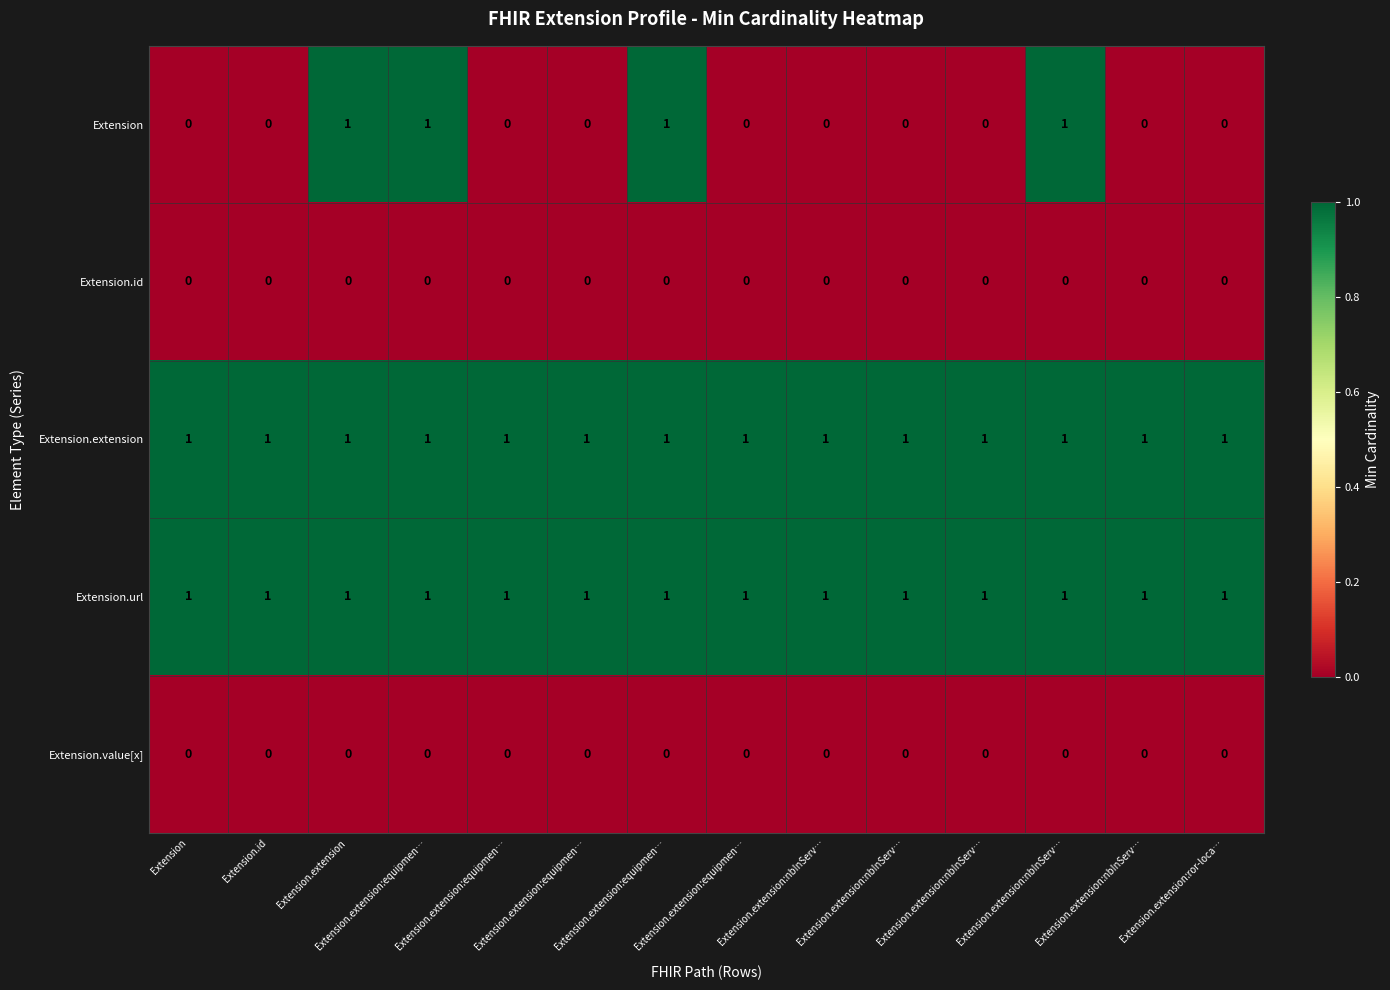

Reading left to right, list all the values displayed in this chart.

Extension: Extension=0	Extension.id=0	Extension.extension=1	Extension.extension:equipmen…=1	Extension.extension:equipmen…=0	Extension.extension:equipmen…=0	Extension.extension:equipmen…=1	Extension.extension:equipmen…=0	Extension.extension:nbInServ…=0	Extension.extension:nbInServ…=0	Extension.extension:nbInServ…=0	Extension.extension:nbInServ…=1	Extension.extension:nbInServ…=0	Extension.extension:ror-loca…=0
Extension.id: Extension=0	Extension.id=0	Extension.extension=0	Extension.extension:equipmen…=0	Extension.extension:equipmen…=0	Extension.extension:equipmen…=0	Extension.extension:equipmen…=0	Extension.extension:equipmen…=0	Extension.extension:nbInServ…=0	Extension.extension:nbInServ…=0	Extension.extension:nbInServ…=0	Extension.extension:nbInServ…=0	Extension.extension:nbInServ…=0	Extension.extension:ror-loca…=0
Extension.extension: Extension=1	Extension.id=1	Extension.extension=1	Extension.extension:equipmen…=1	Extension.extension:equipmen…=1	Extension.extension:equipmen…=1	Extension.extension:equipmen…=1	Extension.extension:equipmen…=1	Extension.extension:nbInServ…=1	Extension.extension:nbInServ…=1	Extension.extension:nbInServ…=1	Extension.extension:nbInServ…=1	Extension.extension:nbInServ…=1	Extension.extension:ror-loca…=1
Extension.url: Extension=1	Extension.id=1	Extension.extension=1	Extension.extension:equipmen…=1	Extension.extension:equipmen…=1	Extension.extension:equipmen…=1	Extension.extension:equipmen…=1	Extension.extension:equipmen…=1	Extension.extension:nbInServ…=1	Extension.extension:nbInServ…=1	Extension.extension:nbInServ…=1	Extension.extension:nbInServ…=1	Extension.extension:nbInServ…=1	Extension.extension:ror-loca…=1
Extension.value[x]: Extension=0	Extension.id=0	Extension.extension=0	Extension.extension:equipmen…=0	Extension.extension:equipmen…=0	Extension.extension:equipmen…=0	Extension.extension:equipmen…=0	Extension.extension:equipmen…=0	Extension.extension:nbInServ…=0	Extension.extension:nbInServ…=0	Extension.extension:nbInServ…=0	Extension.extension:nbInServ…=0	Extension.extension:nbInServ…=0	Extension.extension:ror-loca…=0